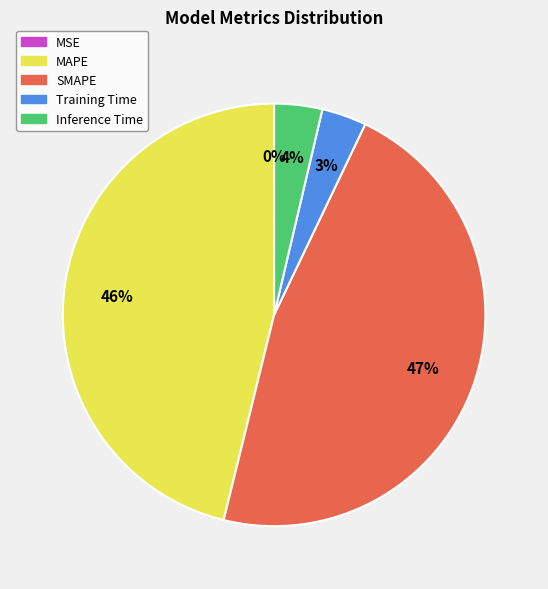

Is MAPE the majority of the pie?

No